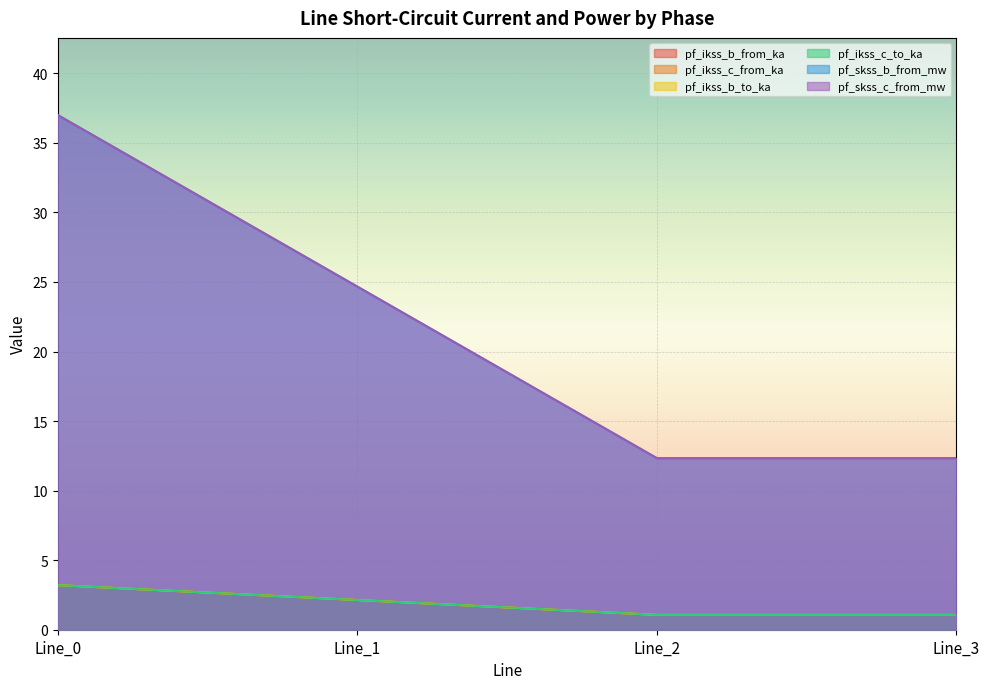

Rank the series at Line_1 from highest to lowest value.

pf_skss_b_from_mw, pf_skss_c_from_mw, pf_ikss_b_from_ka, pf_ikss_c_from_ka, pf_ikss_c_to_ka, pf_ikss_b_to_ka